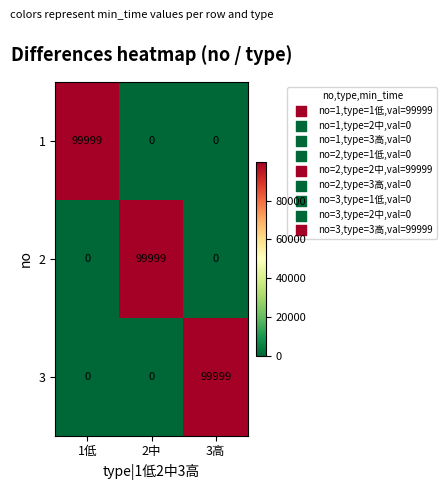

Reading left to right, extract all data points from this chart.

1: 99999	0	0
2: 0	99999	0
3: 0	0	99999